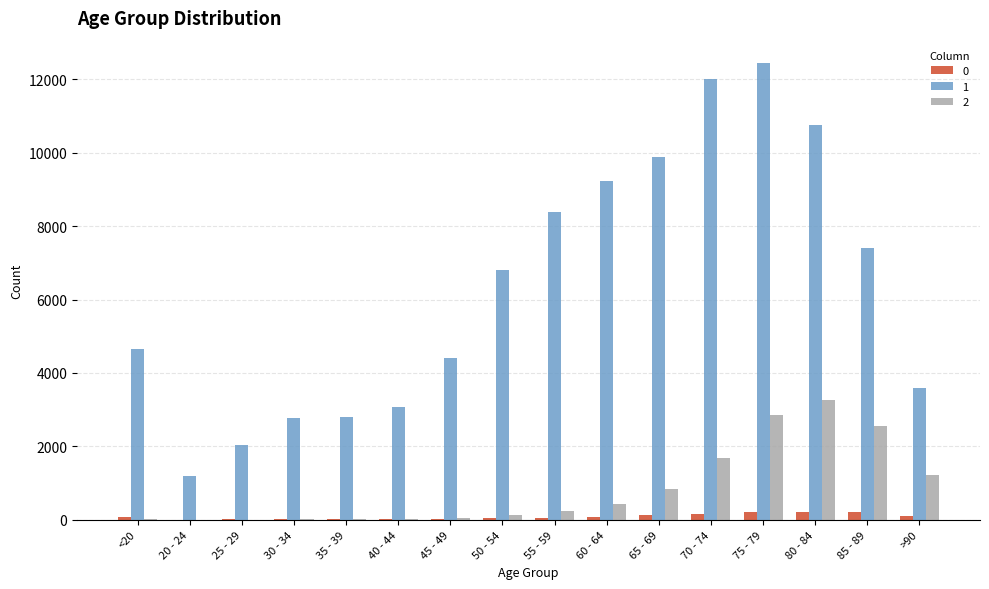

The value of 2 at 75 - 79 is 4770. True or false?

False